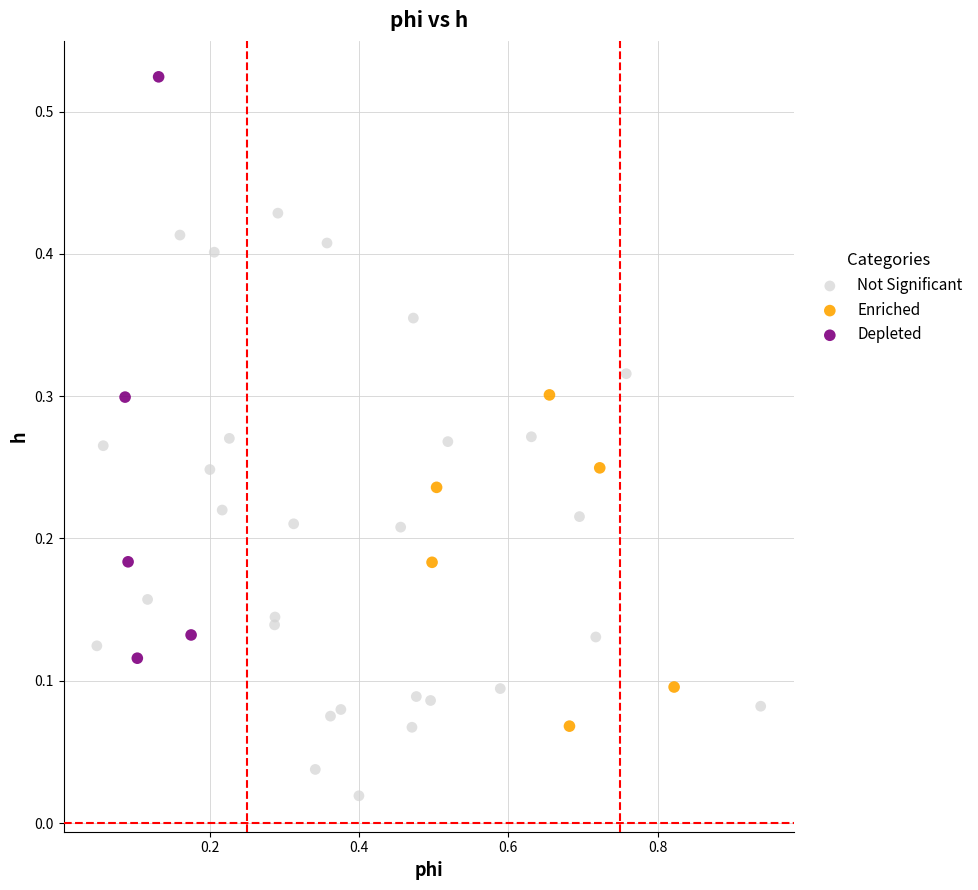

What are all the series names shown in the legend?

Not Significant, Enriched, Depleted